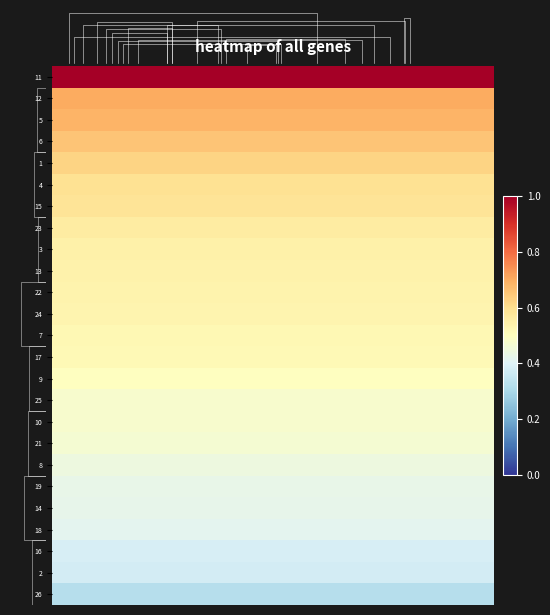

What is the total value across all series at 0.0?

13.3